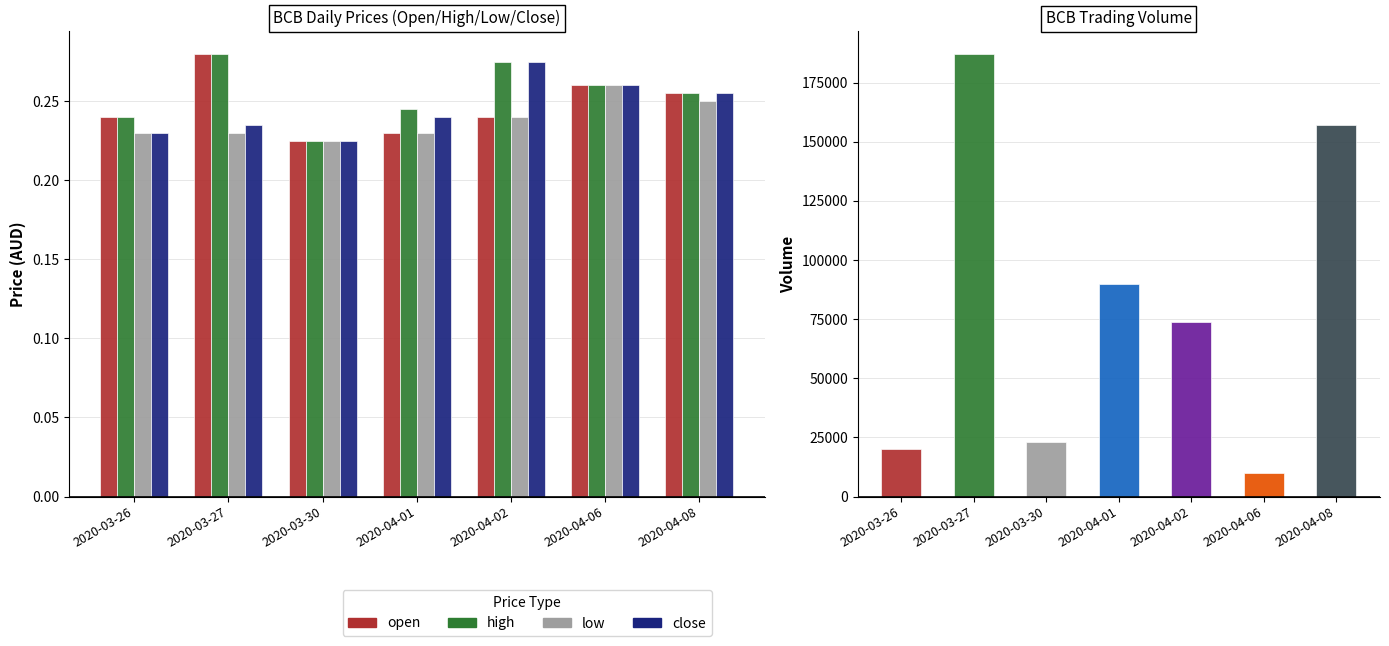

What is the minimum value shown in the chart?

0.2